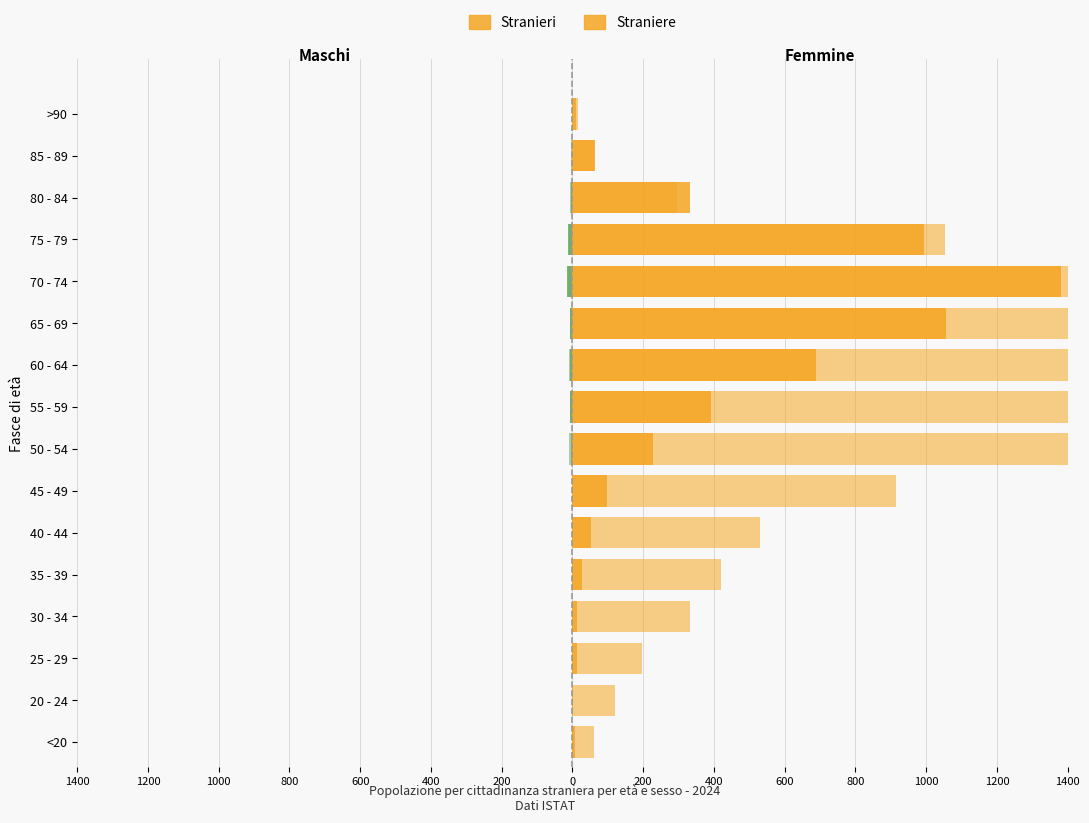

What is the lowest value of the Stranieri series?

-14